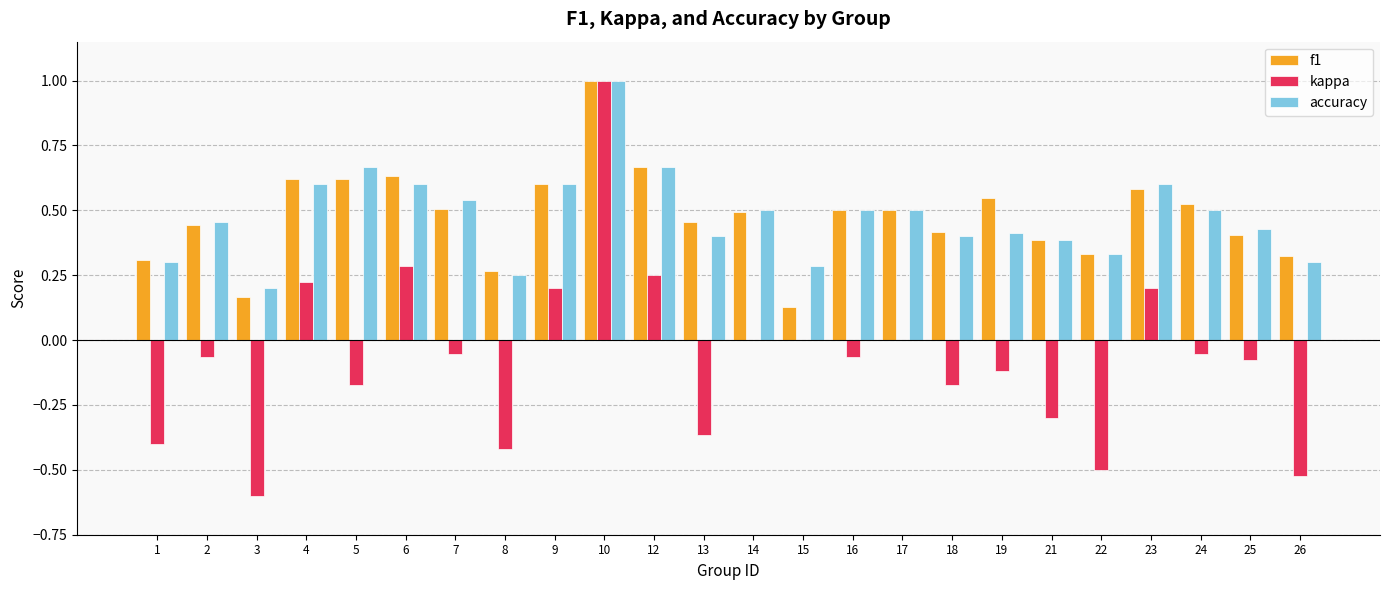

At which category is the sum across all series the highest?

10